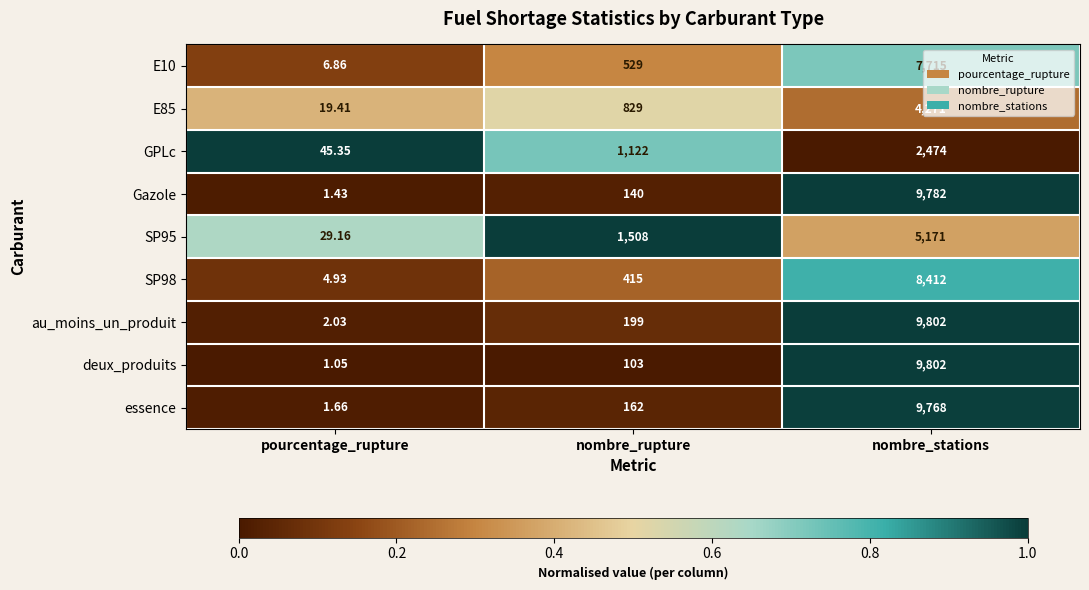

At which label is GPLc closest to 1259?

nombre_rupture